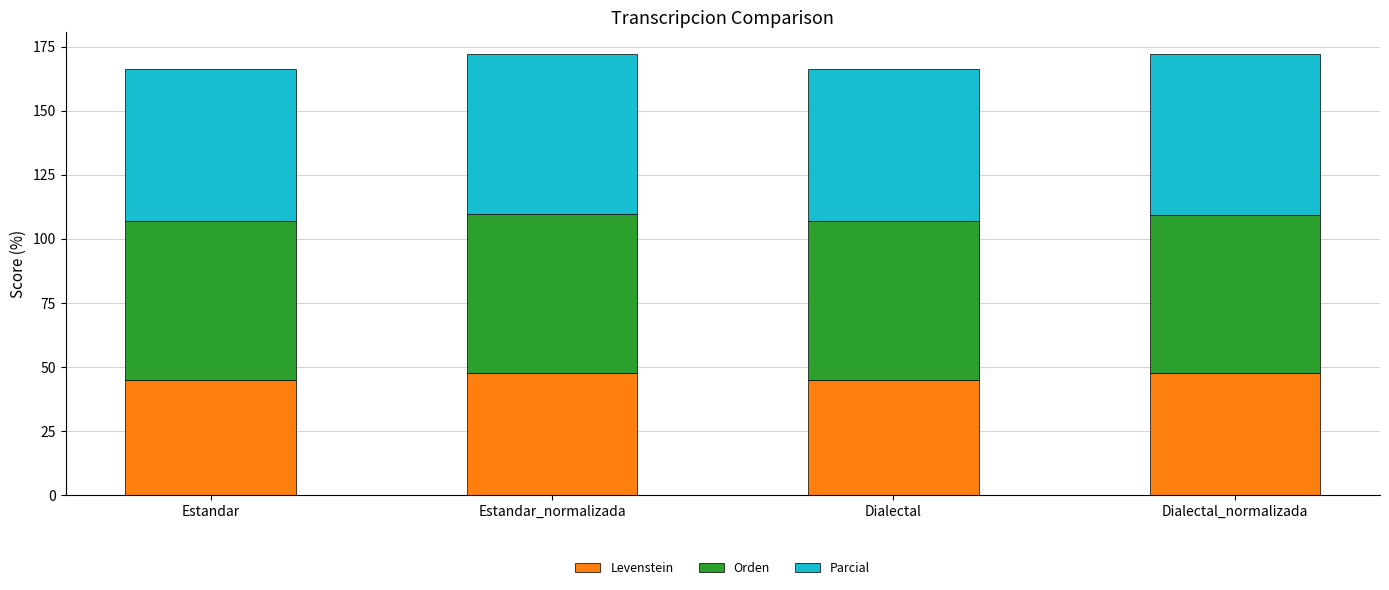

What is the maximum value for Levenstein?

47.8